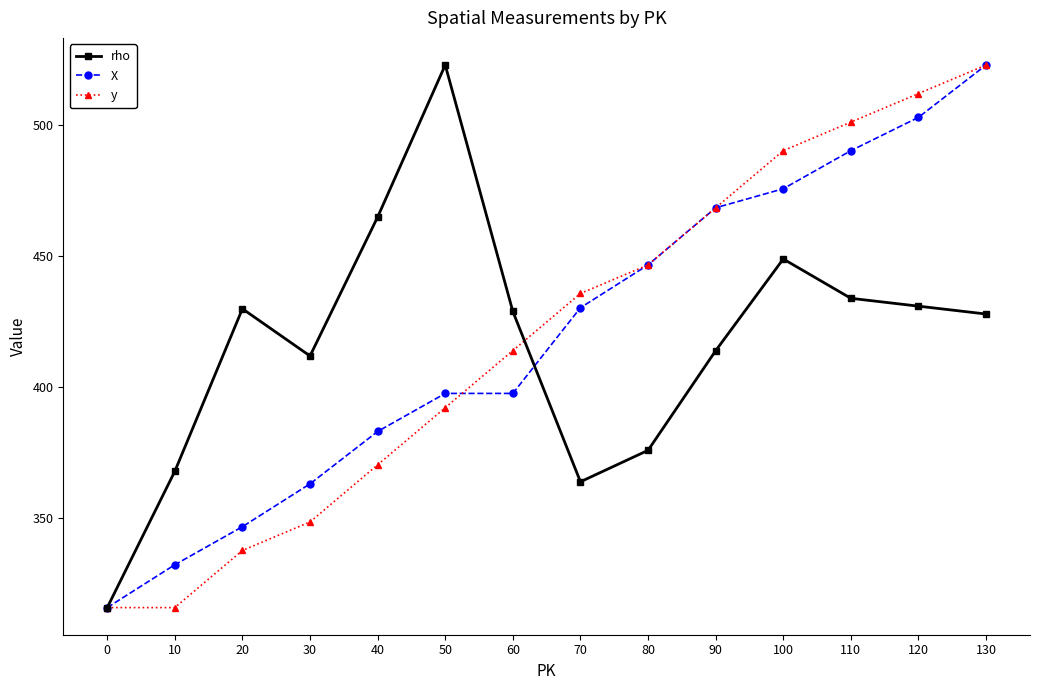

True or false: y has a value of 218.3 at 100.

False